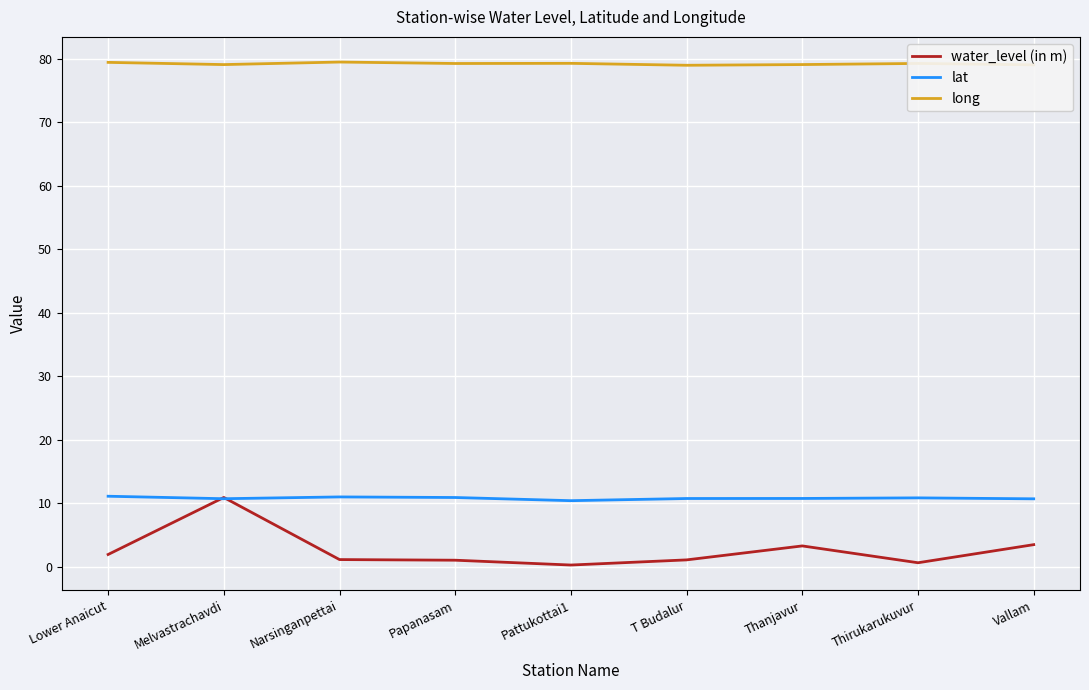

Rank the series at T Budalur from highest to lowest value.

long, lat, water_level (in m)